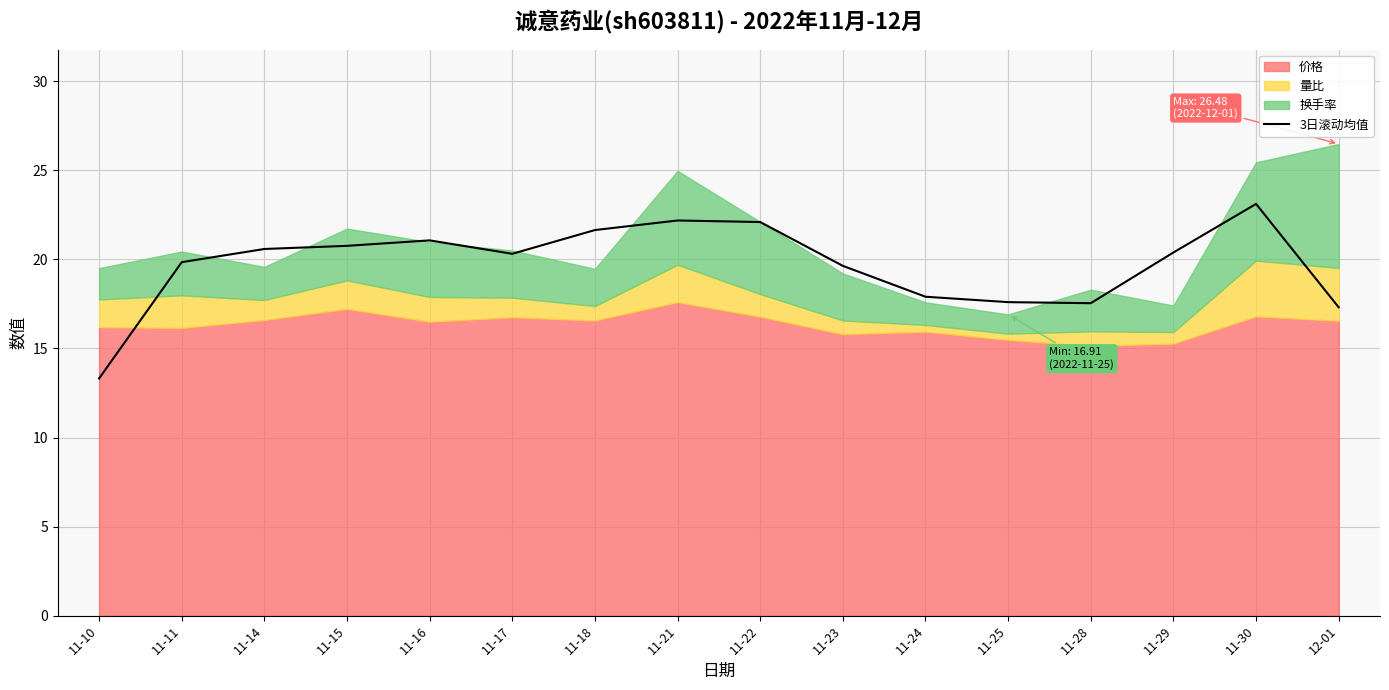

What position from the left is 11-29?

14